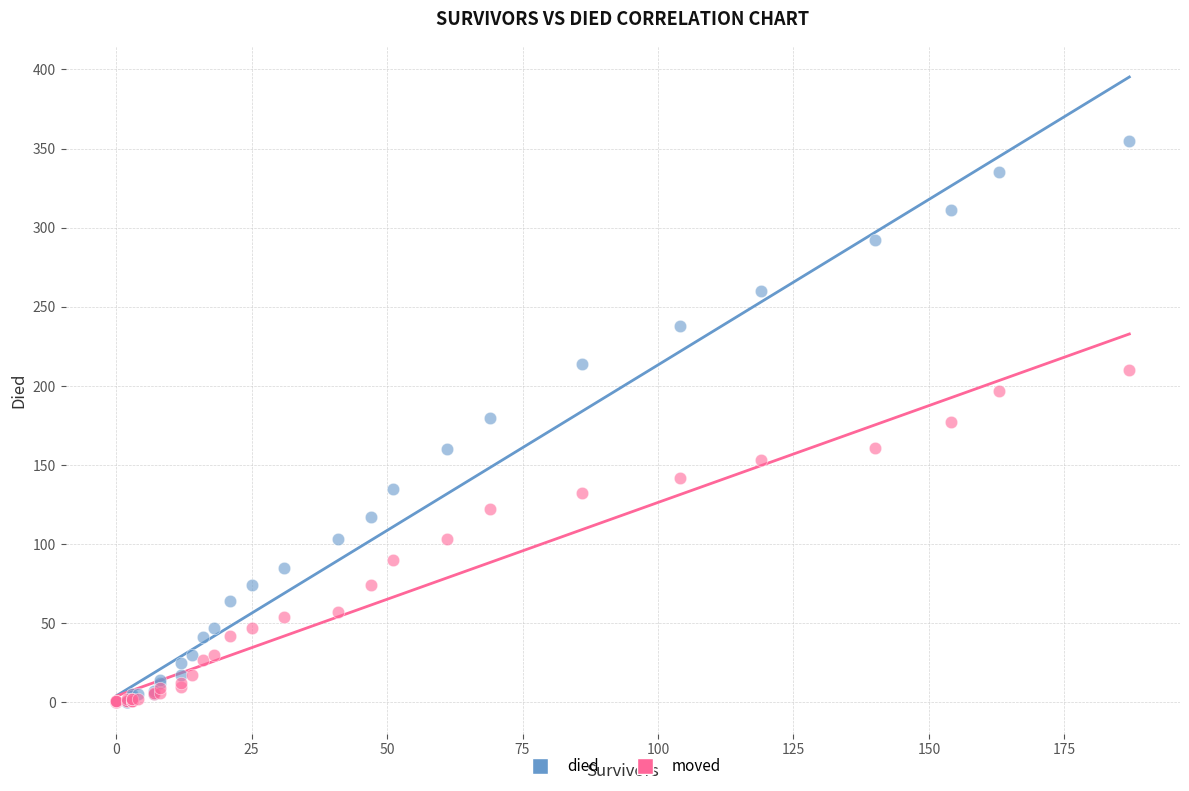

What are all the series names shown in the legend?

died, moved